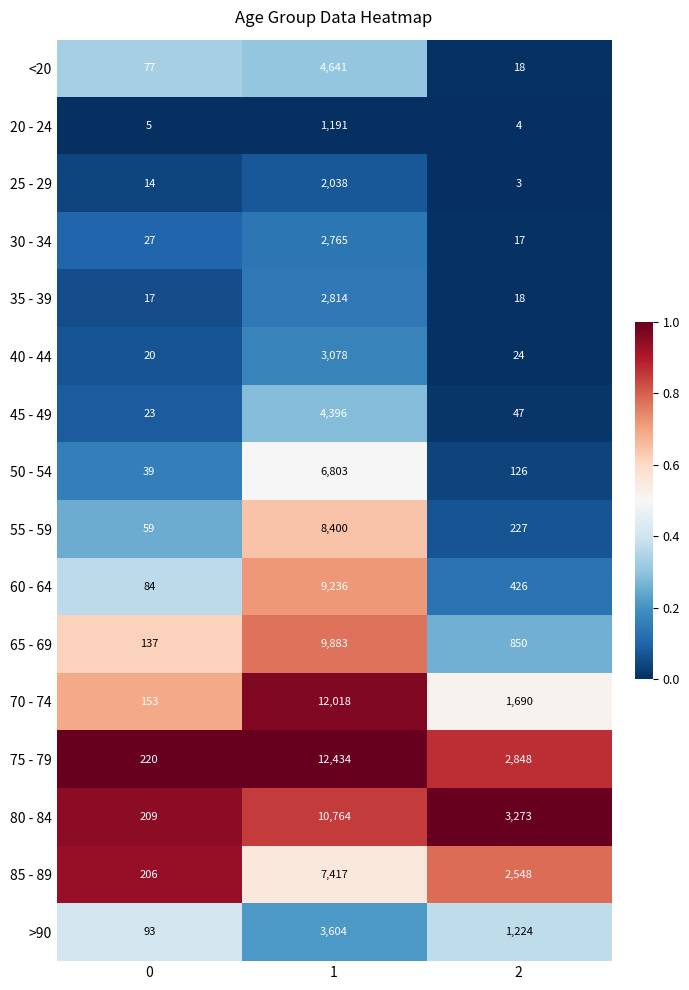

What is the total value across all series at 2?

13343